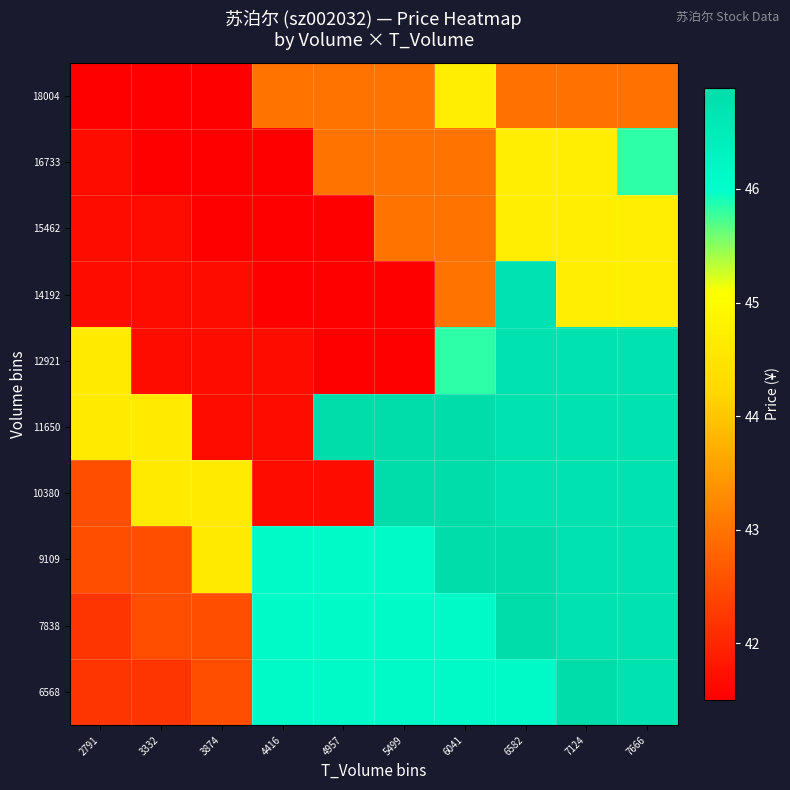

How many series are shown in this chart?

10